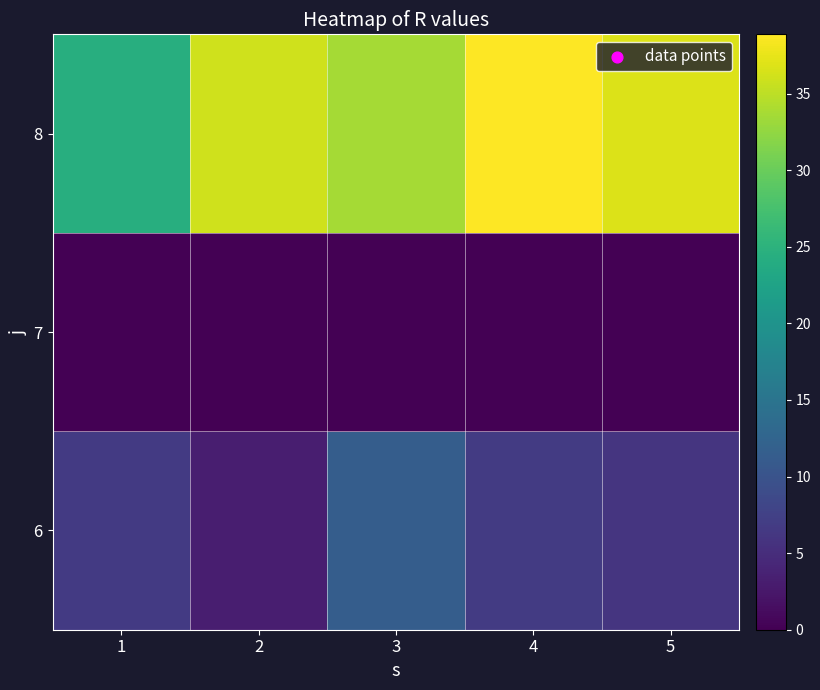

At which category is the sum across all series the highest?

4